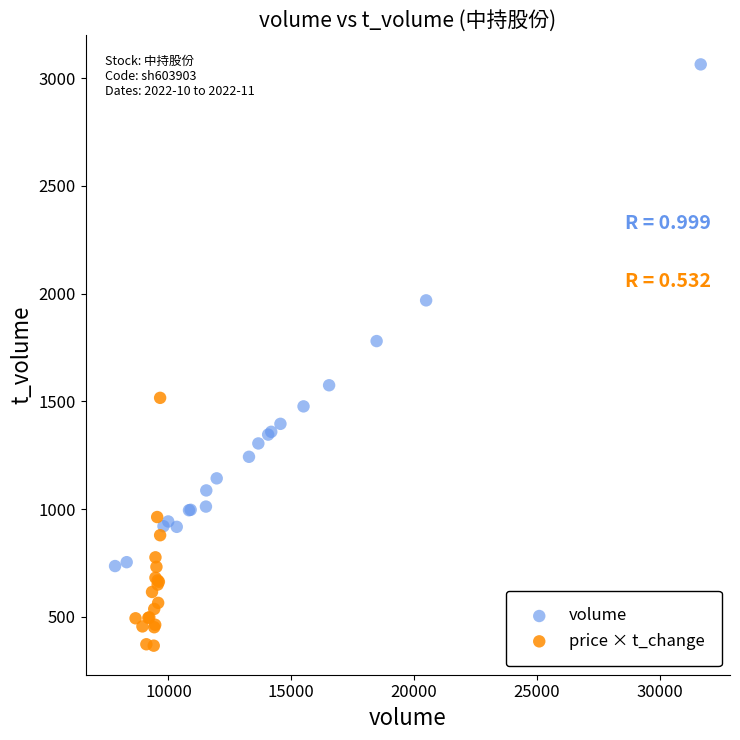

Which series reaches the maximum Y coordinate?

volume